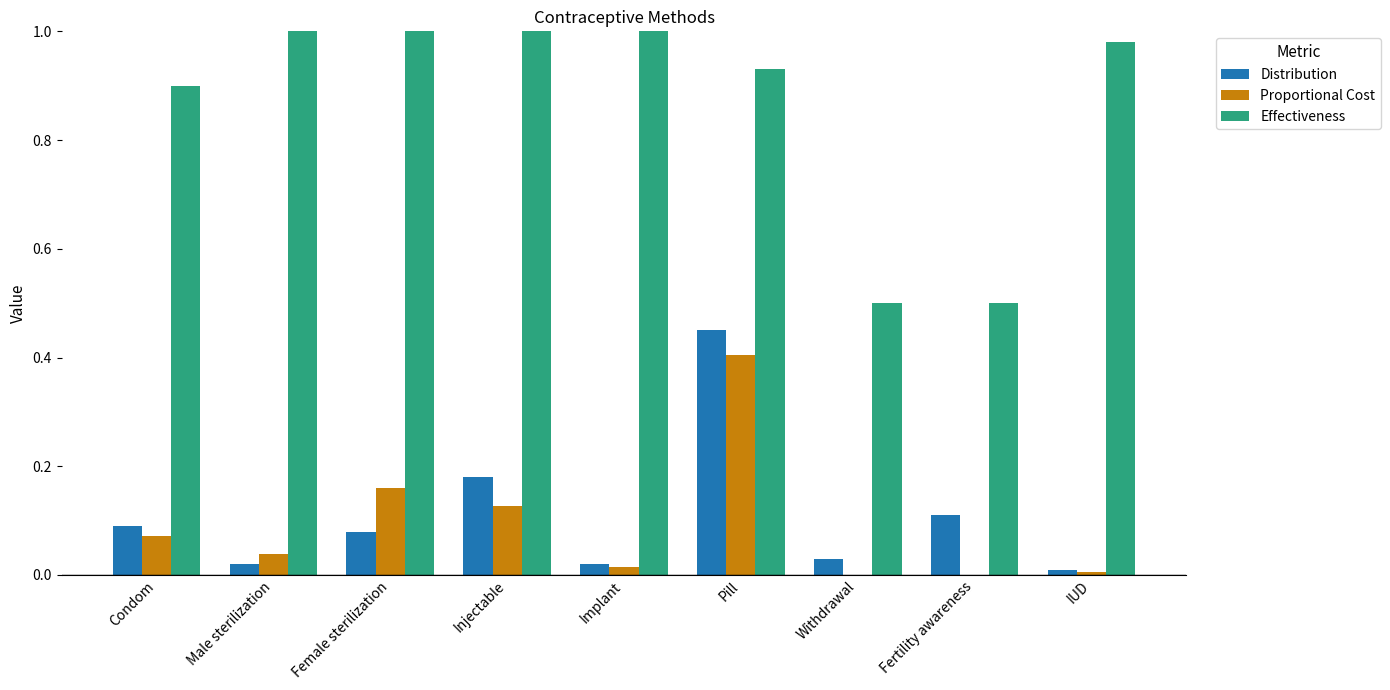

Is it true that Effectiveness equals 1.8 at Injectable?

False